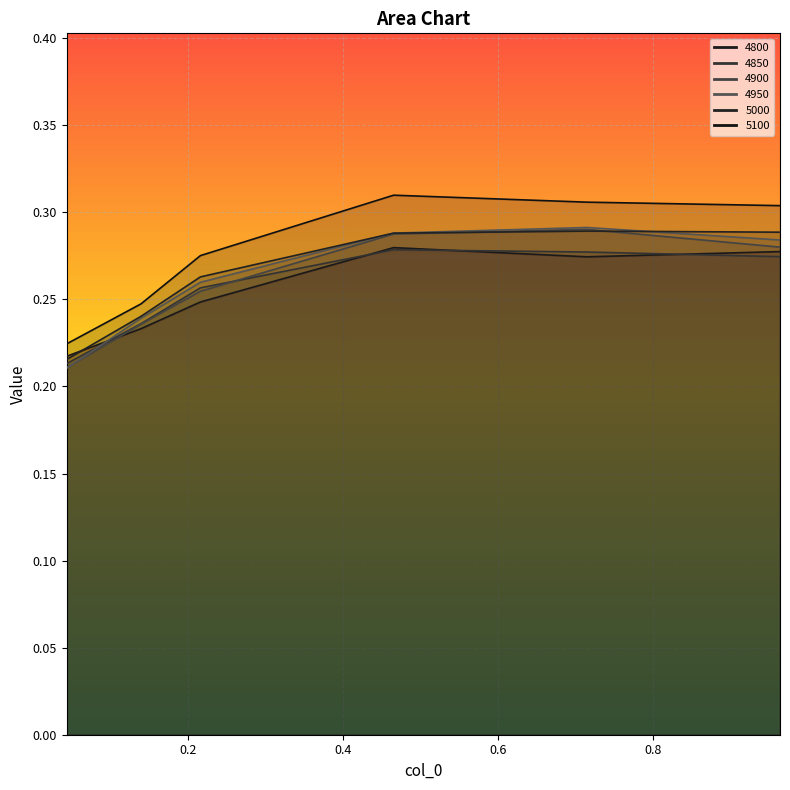

Reading left to right, list all the values displayed in this chart.

4800: 0.04383561643835616=0.2	0.1397260273972603=0.2	0.2164383561643836=0.2	0.4657534246575342=0.3	0.7150684931506849=0.3	0.9643835616438357=0.3
4850: 0.04383561643835616=0.2	0.1397260273972603=0.2	0.2164383561643836=0.3	0.4657534246575342=0.3	0.7150684931506849=0.3	0.9643835616438357=0.3
4900: 0.04383561643835616=0.2	0.1397260273972603=0.2	0.2164383561643836=0.3	0.4657534246575342=0.3	0.7150684931506849=0.3	0.9643835616438357=0.3
4950: 0.04383561643835616=0.2	0.1397260273972603=0.2	0.2164383561643836=0.3	0.4657534246575342=0.3	0.7150684931506849=0.3	0.9643835616438357=0.3
5000: 0.04383561643835616=0.2	0.1397260273972603=0.2	0.2164383561643836=0.3	0.4657534246575342=0.3	0.7150684931506849=0.3	0.9643835616438357=0.3
5100: 0.04383561643835616=0.2	0.1397260273972603=0.2	0.2164383561643836=0.3	0.4657534246575342=0.3	0.7150684931506849=0.3	0.9643835616438357=0.3